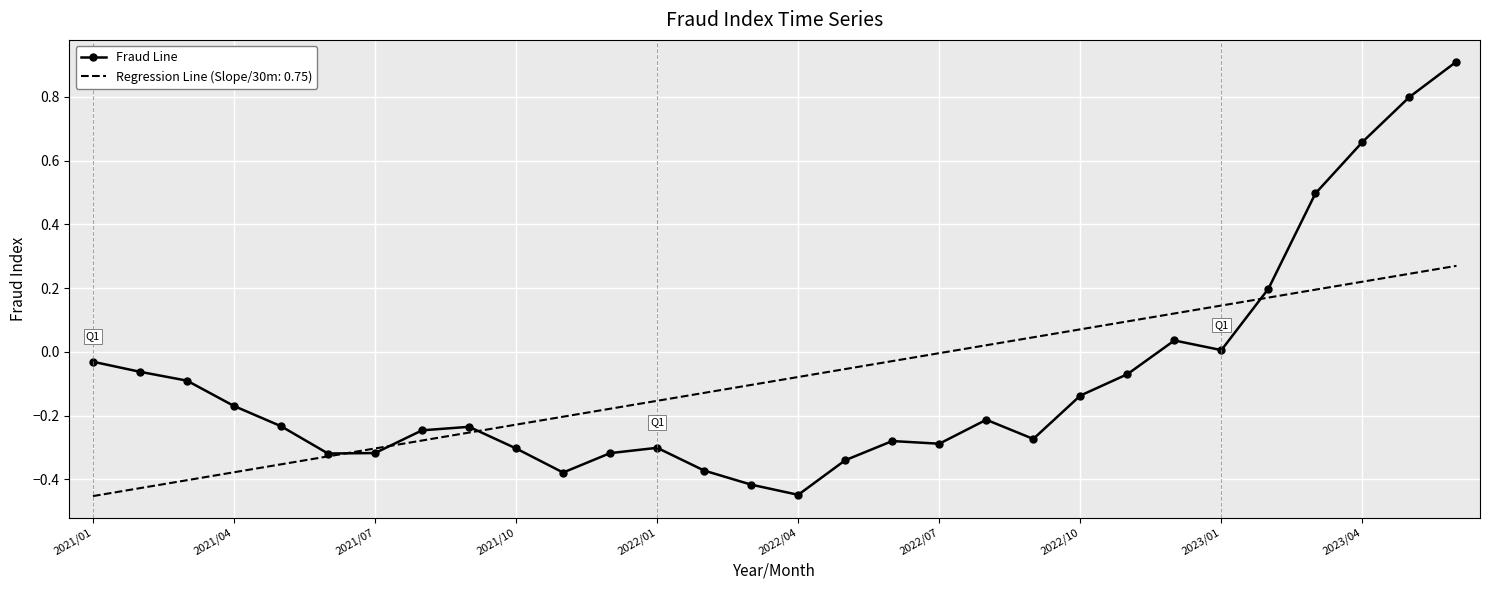

What is the maximum value shown in the chart?

0.9